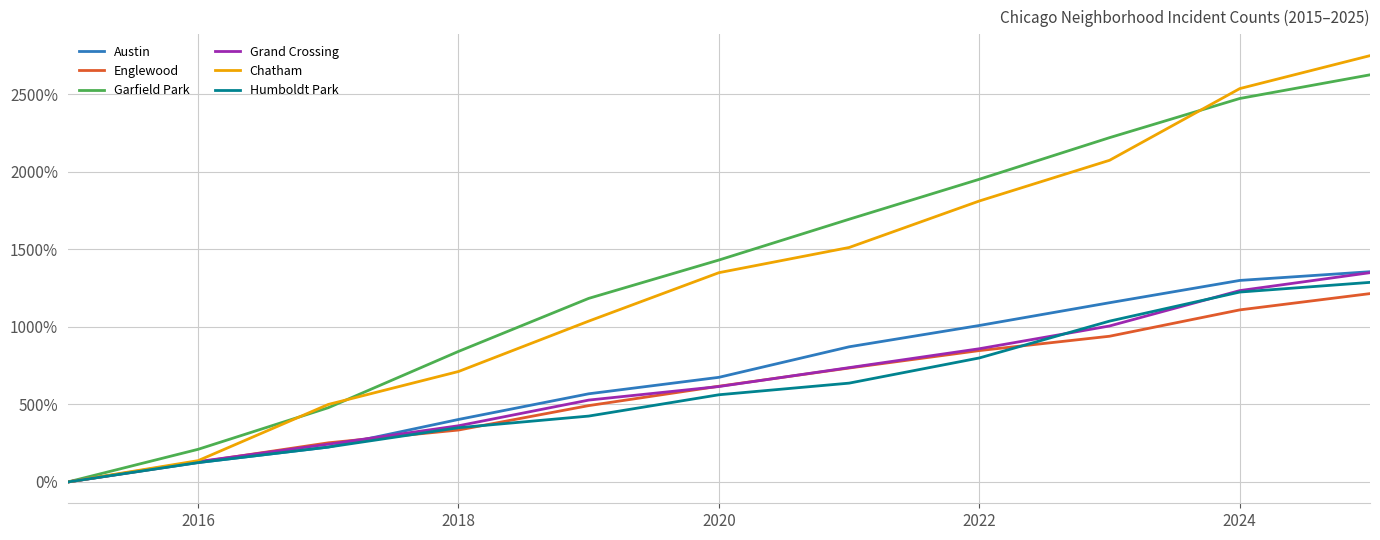

True or false: Chatham and Englewood cross at least once.

False